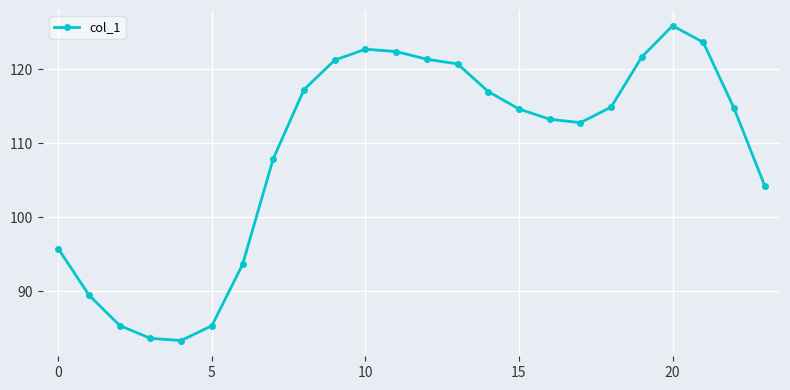

What is the value of the 21st point from the left?

125.9